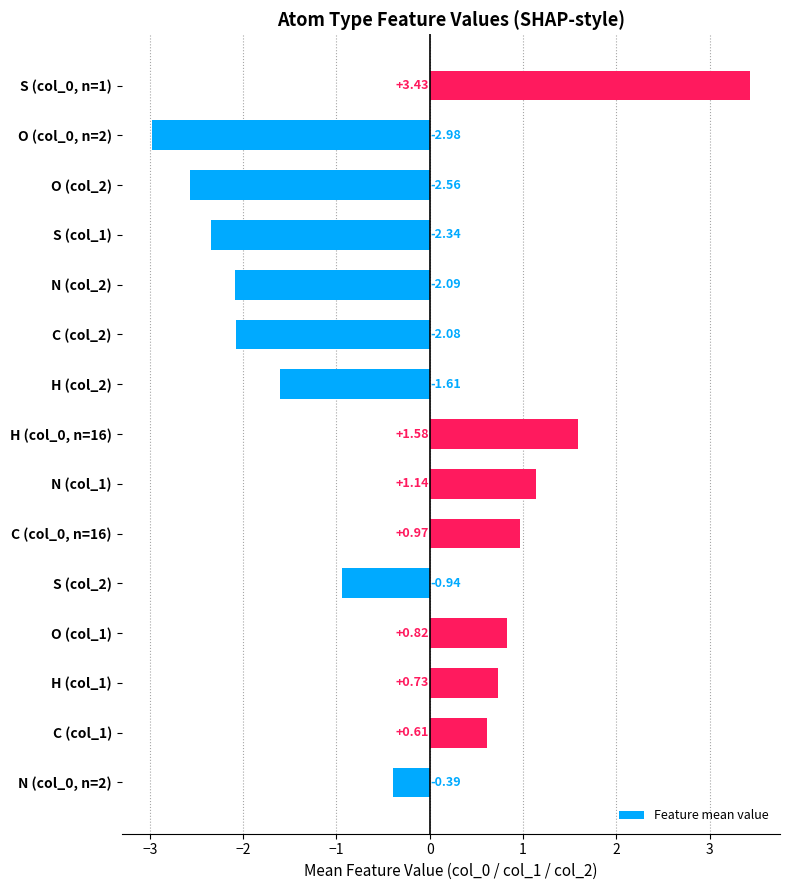

What is the change in value from H (col_1) to O (col_1)?

+0.1